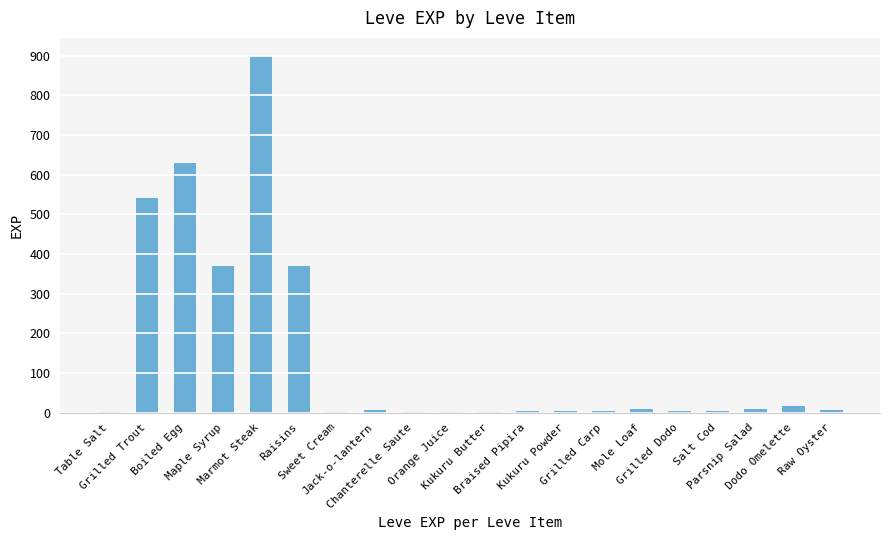

Does the chart contain stacked bars?

No